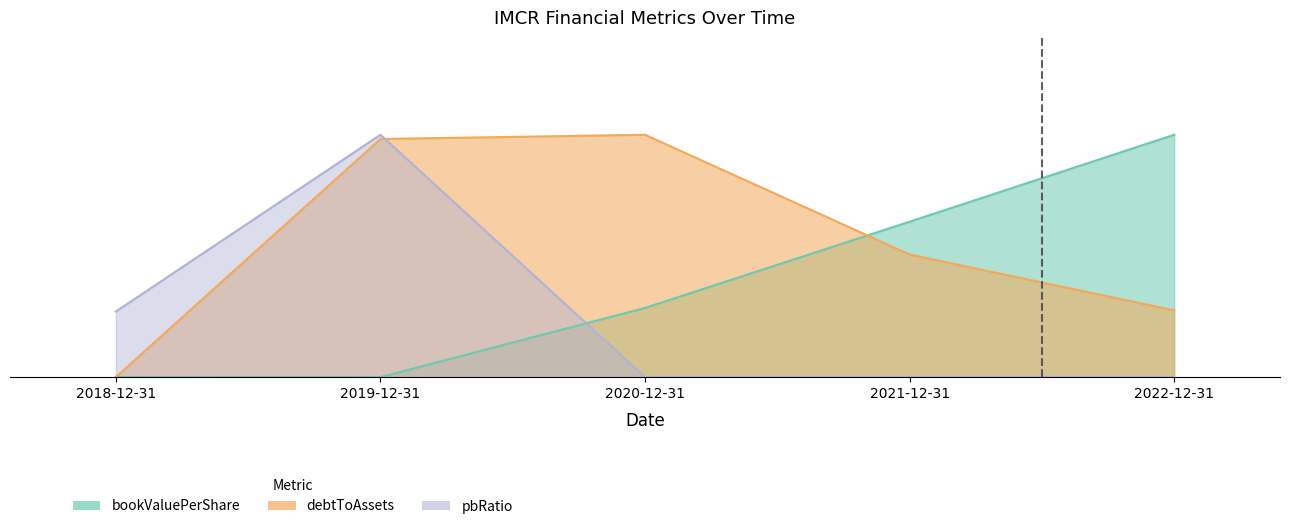

Which series ends up on top after the final intersection of pbRatio and debtToAssets?

debtToAssets